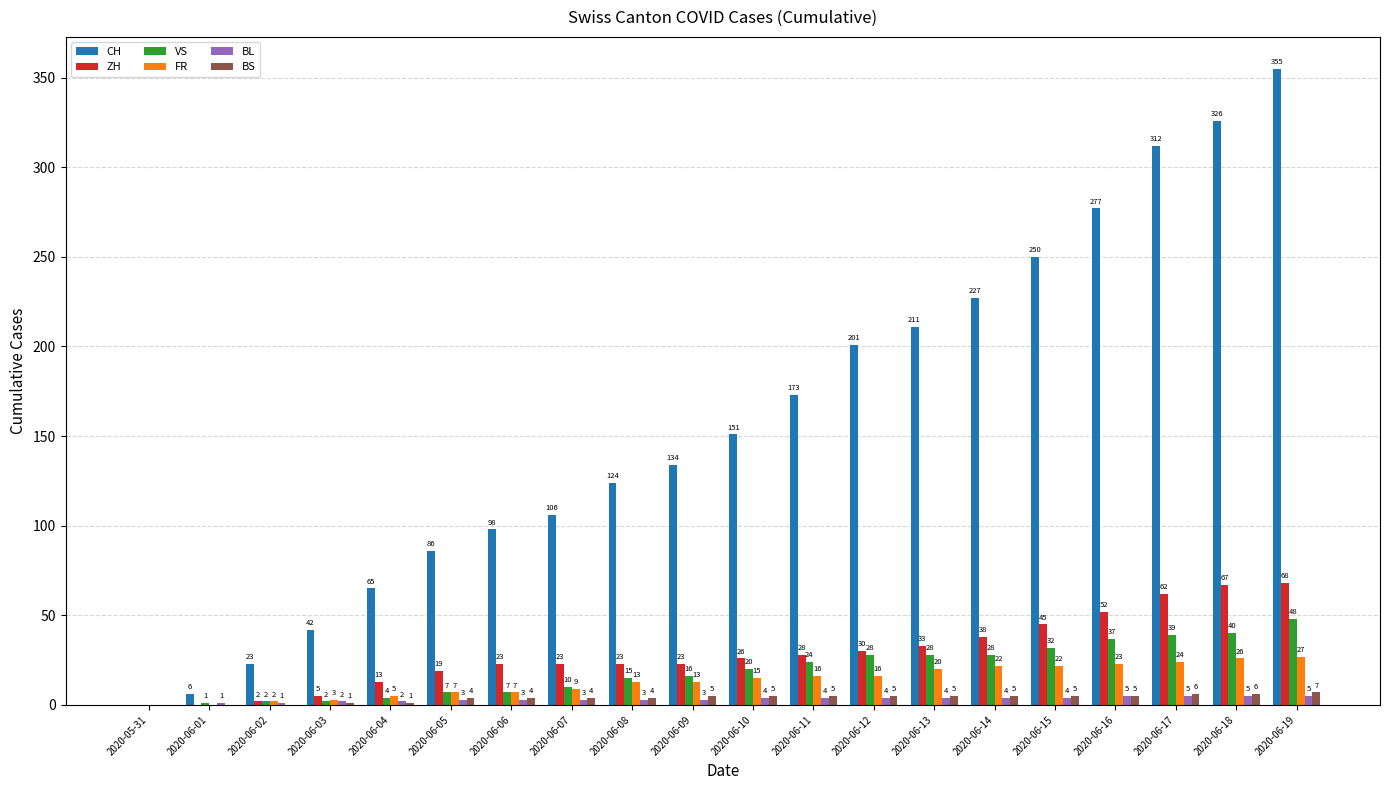

Reading left to right, list all the values displayed in this chart.

CH: 2020-05-31=0	2020-06-01=6	2020-06-02=23	2020-06-03=42	2020-06-04=65	2020-06-05=86	2020-06-06=98	2020-06-07=106	2020-06-08=124	2020-06-09=134	2020-06-10=151	2020-06-11=173	2020-06-12=201	2020-06-13=211	2020-06-14=227	2020-06-15=250	2020-06-16=277	2020-06-17=312	2020-06-18=326	2020-06-19=355
ZH: 2020-05-31=0	2020-06-01=0	2020-06-02=2	2020-06-03=5	2020-06-04=13	2020-06-05=19	2020-06-06=23	2020-06-07=23	2020-06-08=23	2020-06-09=23	2020-06-10=26	2020-06-11=28	2020-06-12=30	2020-06-13=33	2020-06-14=38	2020-06-15=45	2020-06-16=52	2020-06-17=62	2020-06-18=67	2020-06-19=68
VS: 2020-05-31=0	2020-06-01=1	2020-06-02=2	2020-06-03=2	2020-06-04=4	2020-06-05=7	2020-06-06=7	2020-06-07=10	2020-06-08=15	2020-06-09=16	2020-06-10=20	2020-06-11=24	2020-06-12=28	2020-06-13=28	2020-06-14=28	2020-06-15=32	2020-06-16=37	2020-06-17=39	2020-06-18=40	2020-06-19=48
FR: 2020-05-31=0	2020-06-01=0	2020-06-02=2	2020-06-03=3	2020-06-04=5	2020-06-05=7	2020-06-06=7	2020-06-07=9	2020-06-08=13	2020-06-09=13	2020-06-10=15	2020-06-11=16	2020-06-12=16	2020-06-13=20	2020-06-14=22	2020-06-15=22	2020-06-16=23	2020-06-17=24	2020-06-18=26	2020-06-19=27
BL: 2020-05-31=0	2020-06-01=1	2020-06-02=1	2020-06-03=2	2020-06-04=2	2020-06-05=3	2020-06-06=3	2020-06-07=3	2020-06-08=3	2020-06-09=3	2020-06-10=4	2020-06-11=4	2020-06-12=4	2020-06-13=4	2020-06-14=4	2020-06-15=4	2020-06-16=5	2020-06-17=5	2020-06-18=5	2020-06-19=5
BS: 2020-05-31=0	2020-06-01=0	2020-06-02=0	2020-06-03=1	2020-06-04=1	2020-06-05=4	2020-06-06=4	2020-06-07=4	2020-06-08=4	2020-06-09=5	2020-06-10=5	2020-06-11=5	2020-06-12=5	2020-06-13=5	2020-06-14=5	2020-06-15=5	2020-06-16=5	2020-06-17=6	2020-06-18=6	2020-06-19=7